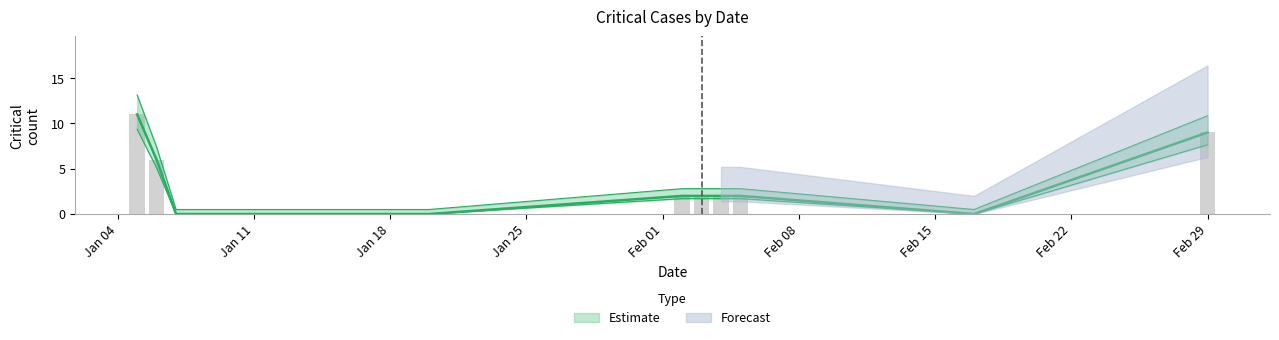

Where is the data nearest to the value 5?

2016-01-06